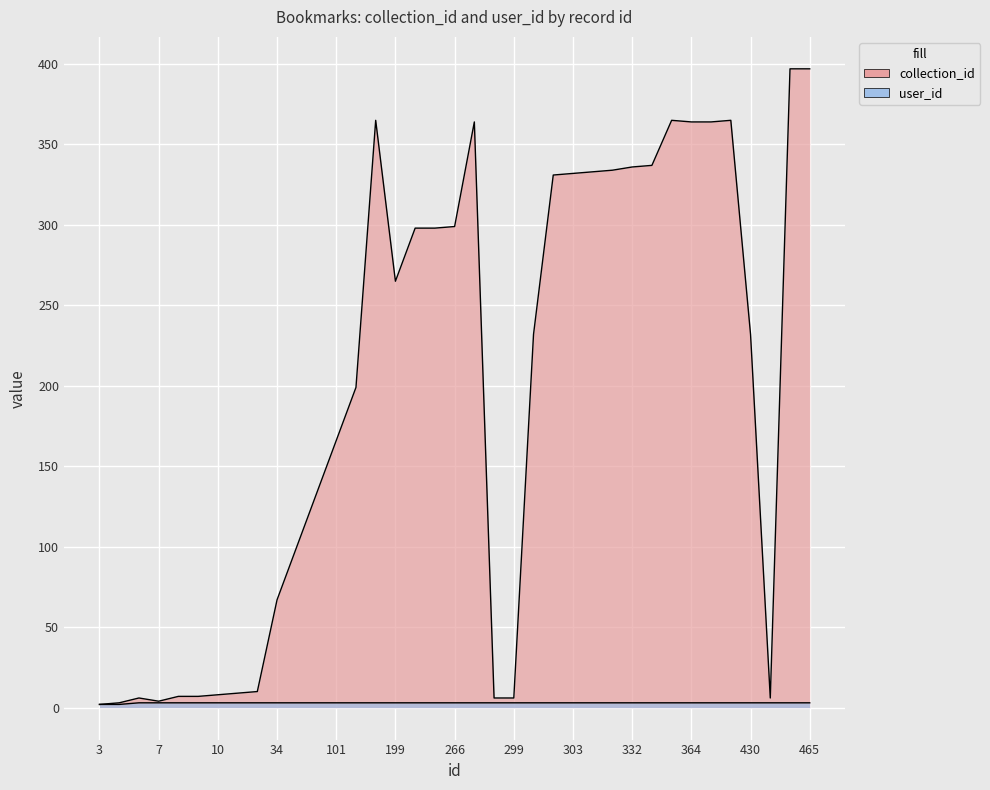

Which series has the widest spread of values?

collection_id